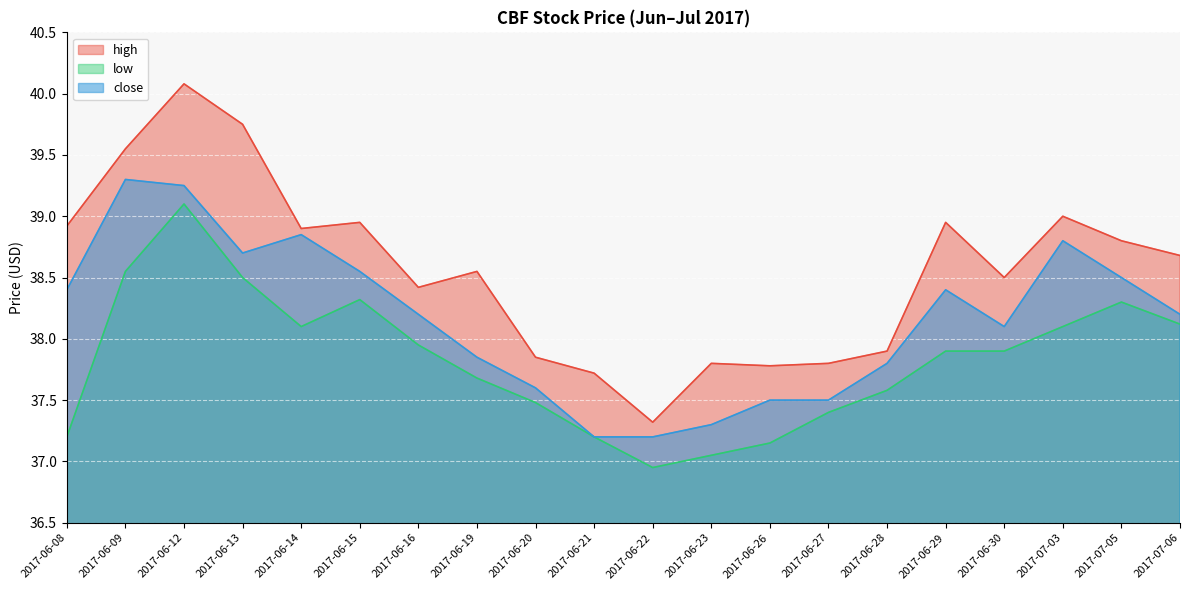

How many data points in high are less than 38?

7